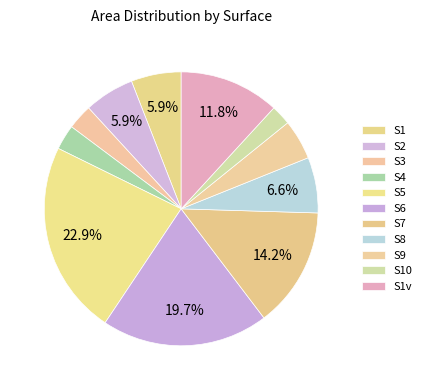

How many slices are in this pie chart?

11